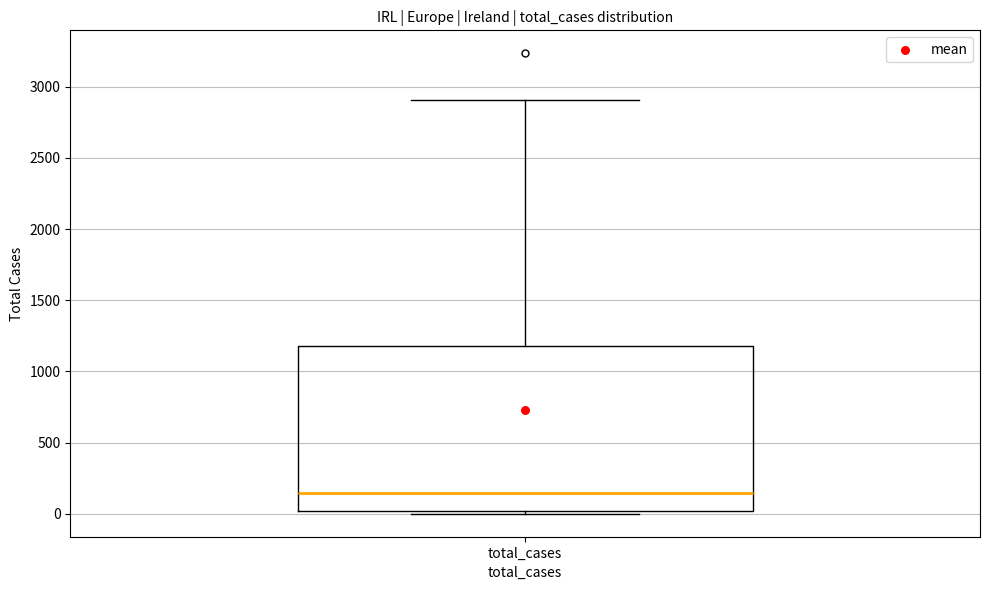

Where is the lower edge of the box for total_cases on the y-axis? The values are not printed on the chart, so give them approximately, as read against the axis.

0